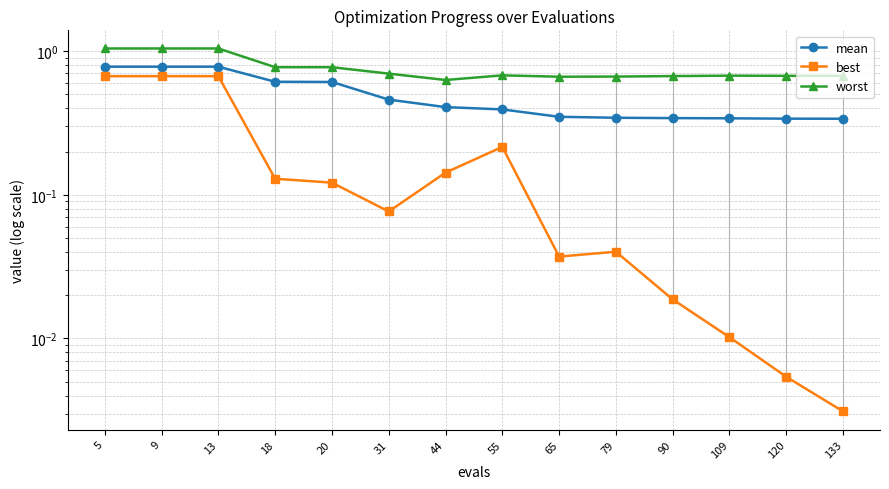

What are all the series names shown in the legend?

mean, best, worst